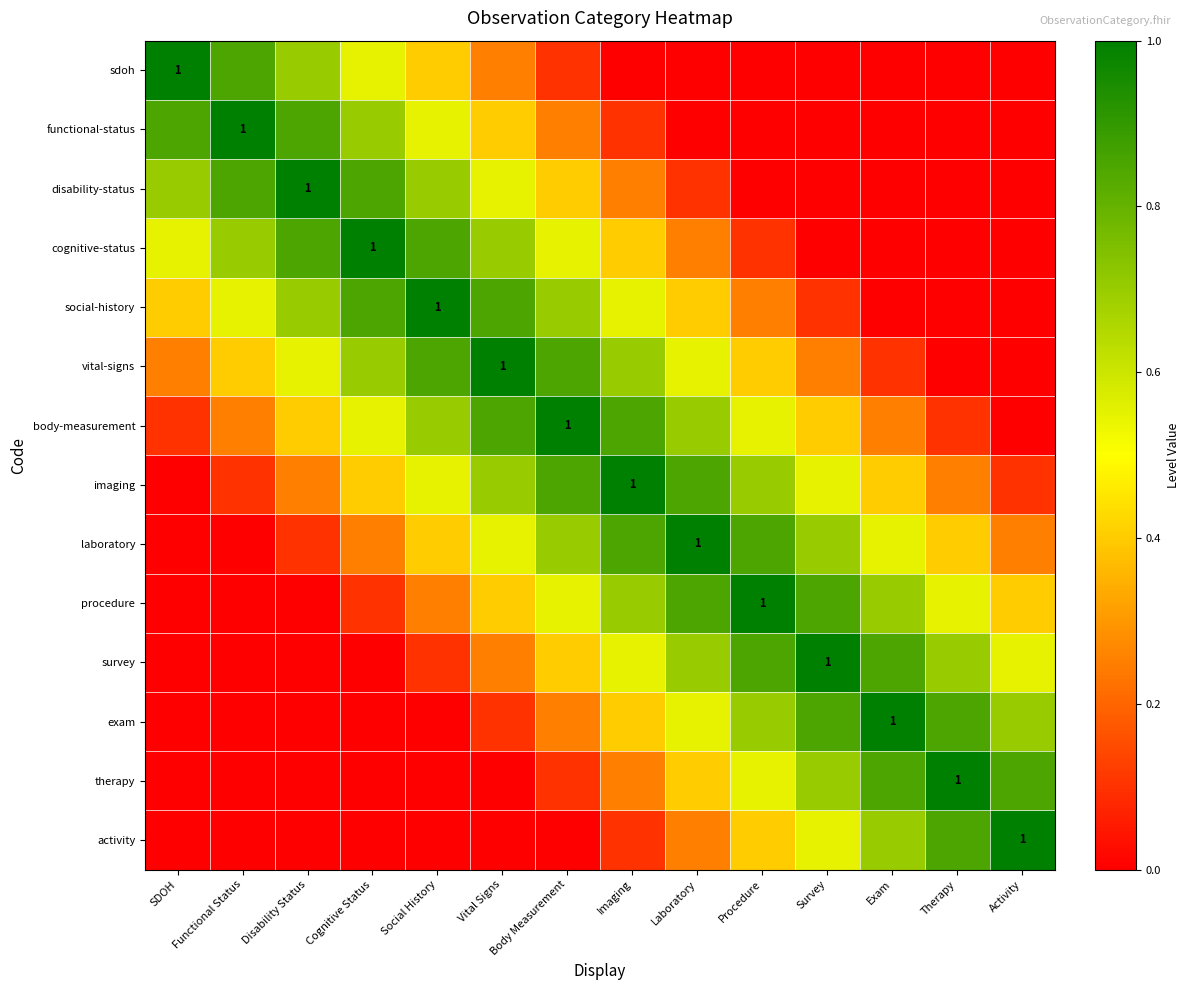

Is it true that sdoh equals 0.4 at Laboratory?

False